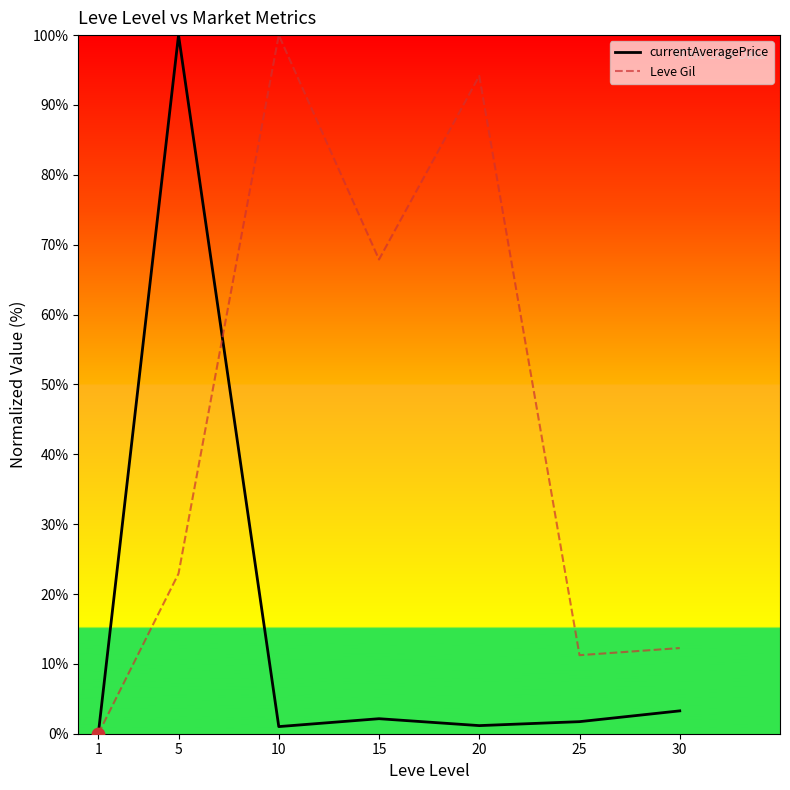

What are all the series names shown in the legend?

currentAveragePrice, Leve Gil